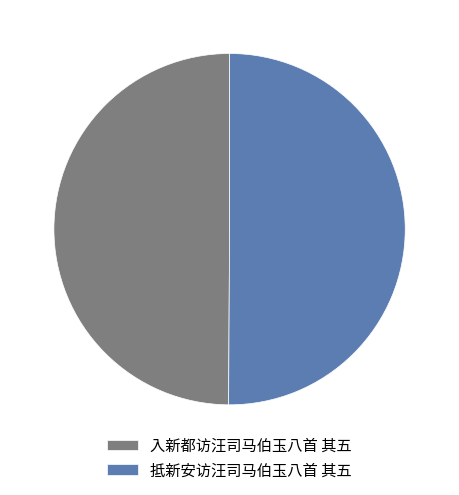

Combined, do 入新都访汪司马伯玉八首 其五 and 抵新安访汪司马伯玉八首 其五 account for over 50%?

Yes